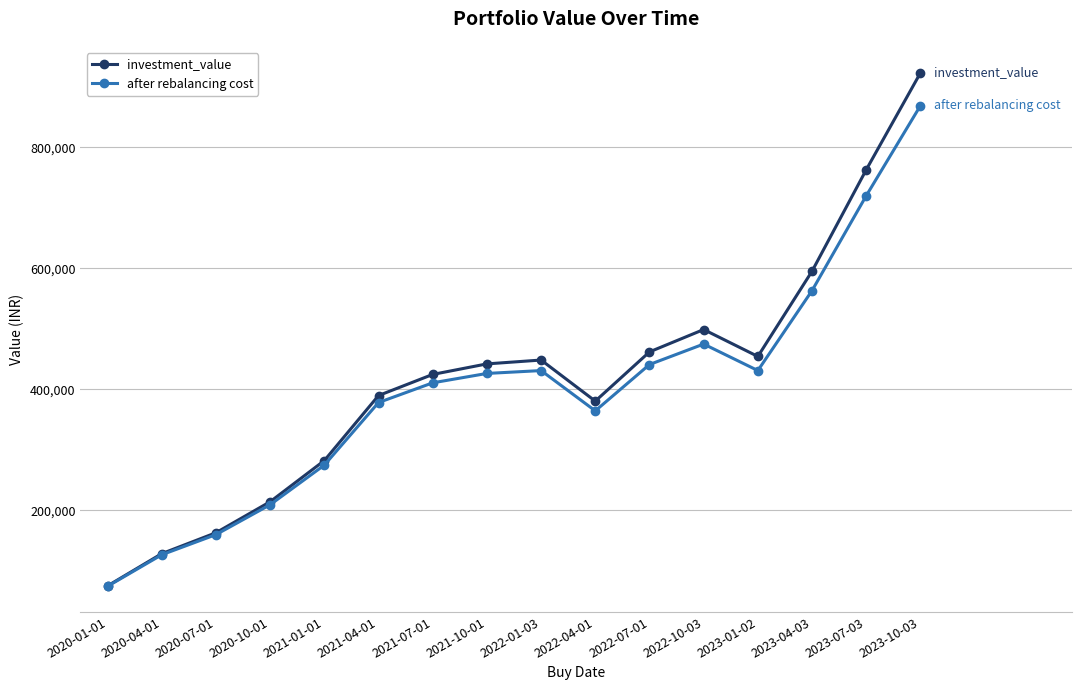

Which label corresponds to the largest value in the chart?

2023-10-03